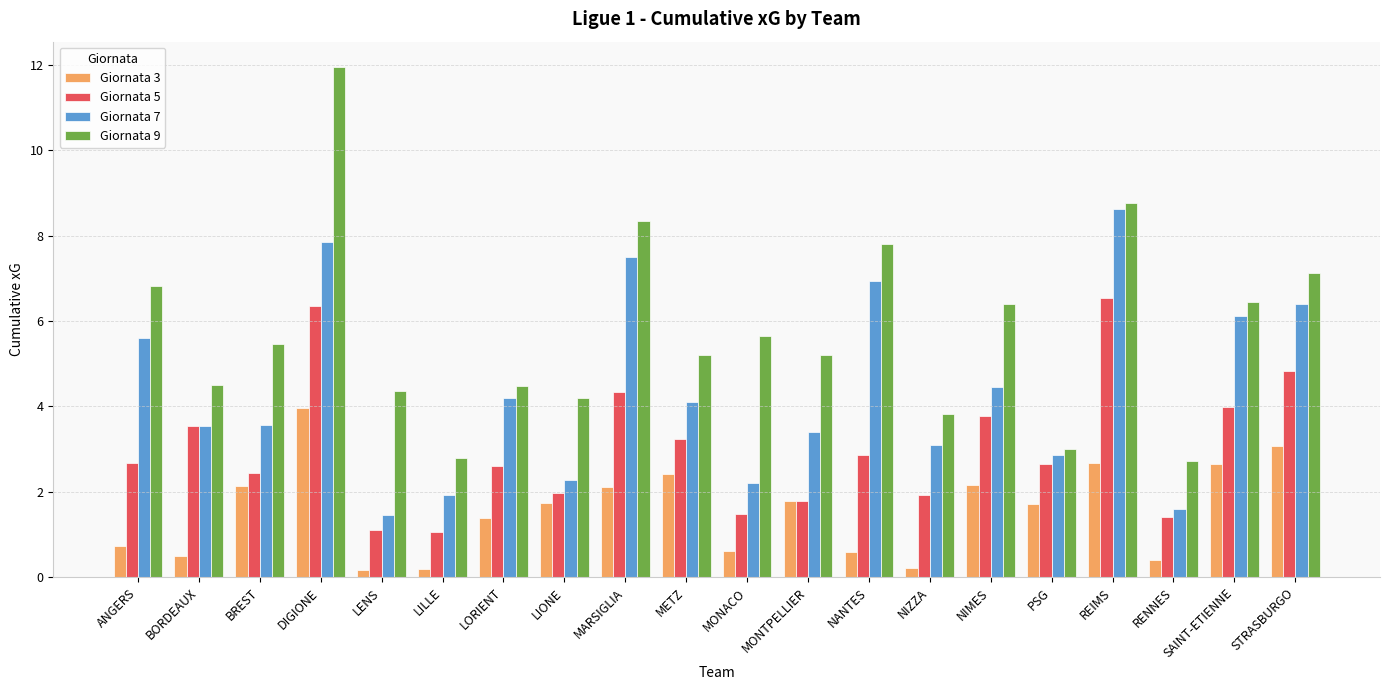

What is the average value of the Giornata 9 series?

5.8